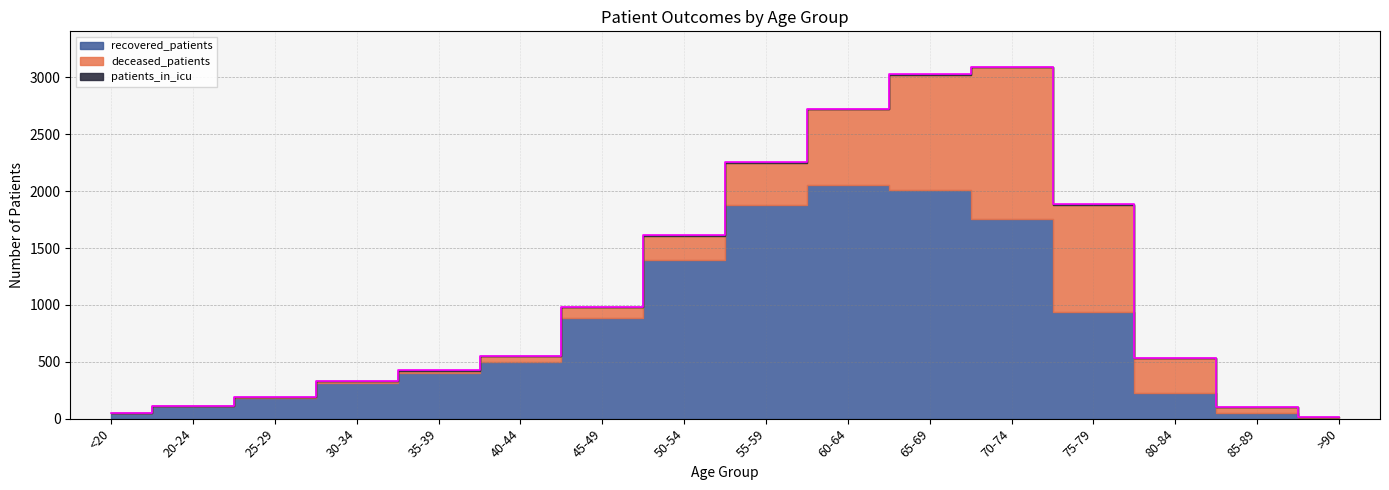

How many values in deceased_patients are above zero?

15